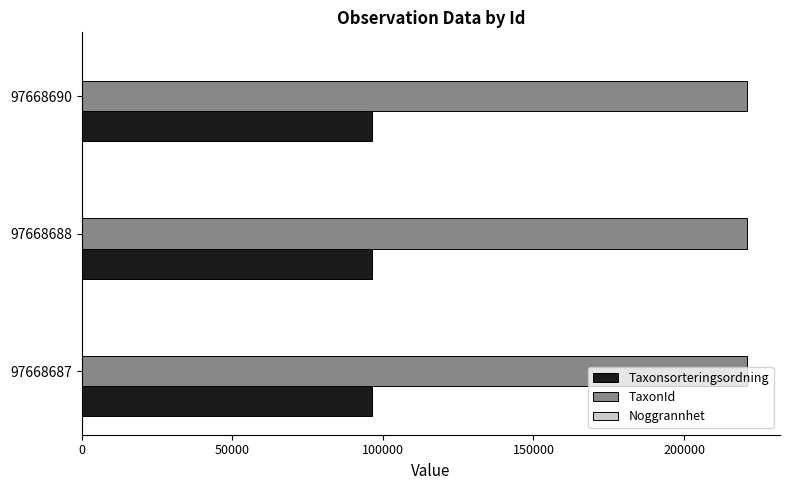

Is it true that TaxonId equals 220787 at 97668690?

True